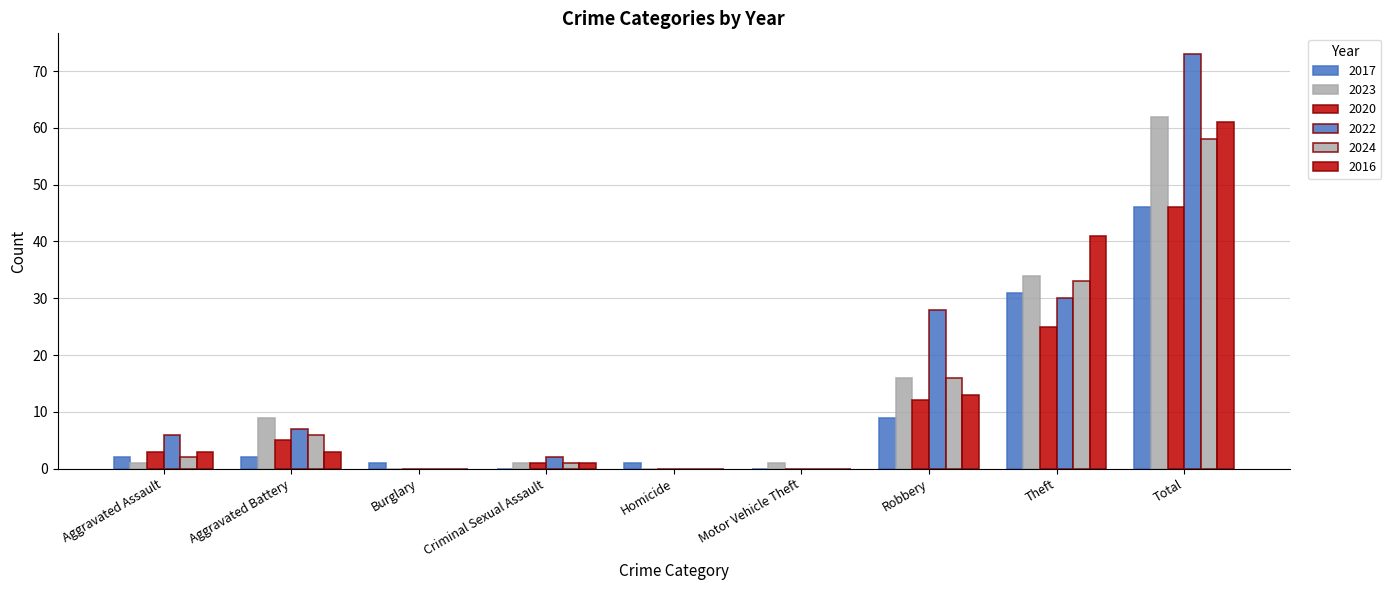

Does the chart contain stacked bars?

No